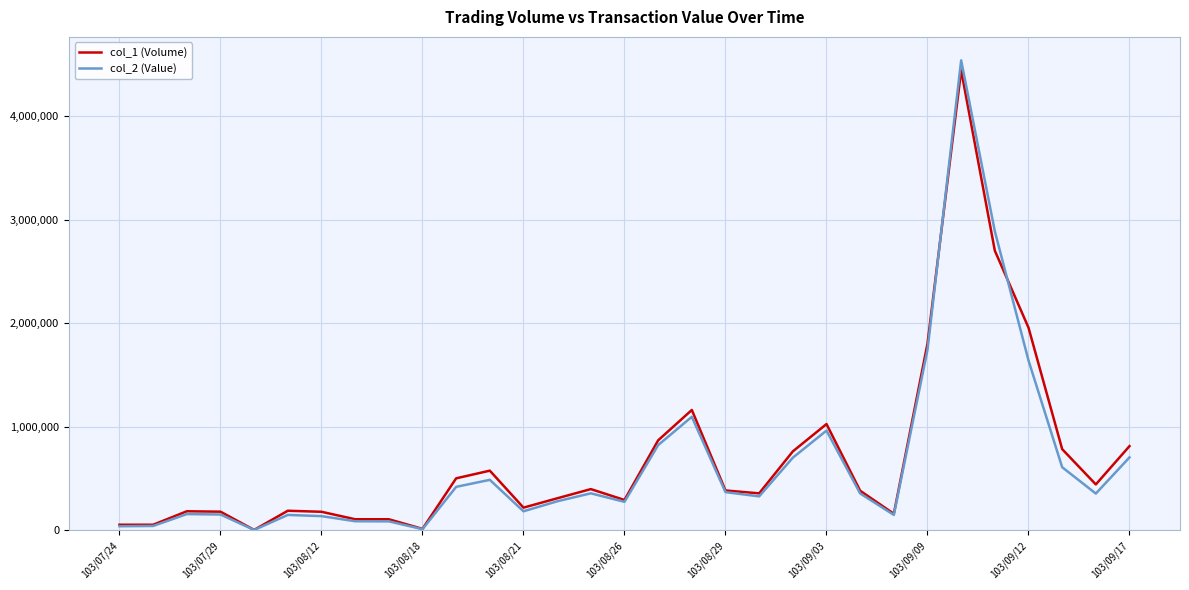

Which series has the largest range (max minus min)?

col_2 (Value)